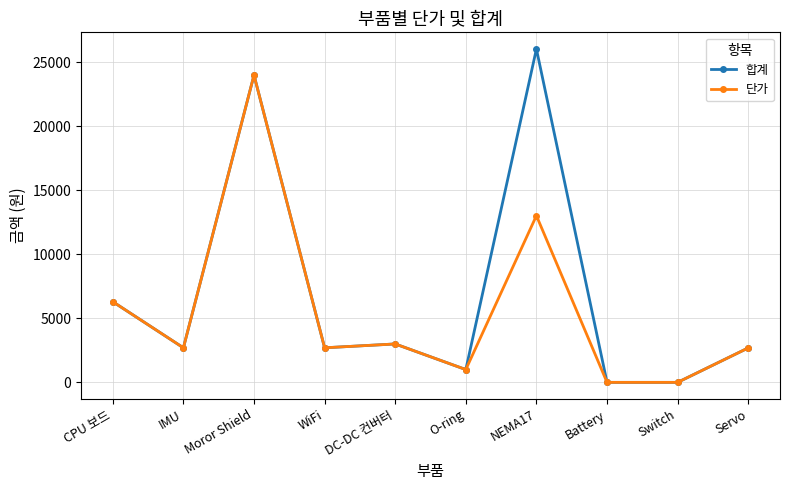

At how many categories does at least one series exceed 7546?

2